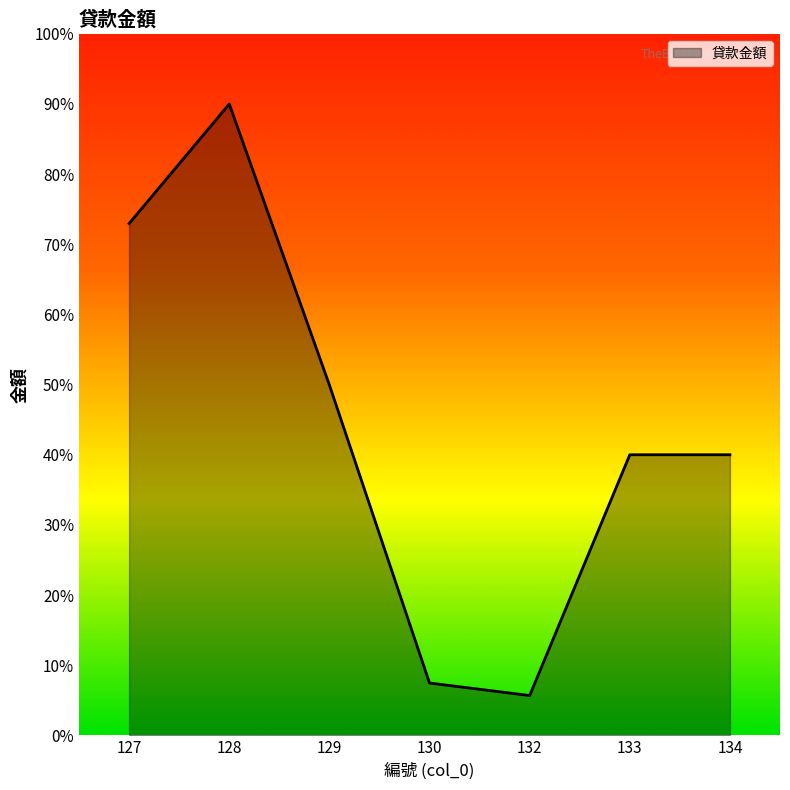

Reading right to left, extract all data points from this chart.

2000000	2000000	284180	373218	2497500	4500000	3647892